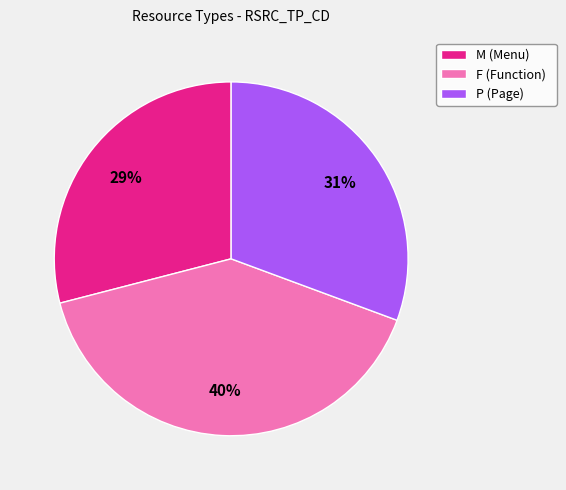

To the nearest percent, what is the difference between the largest and smallest slice percentages?

11%